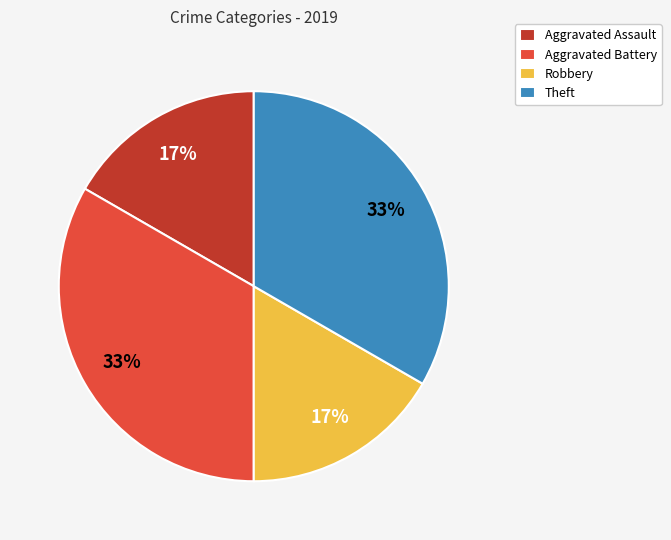

Count the number of slices in the pie.

4